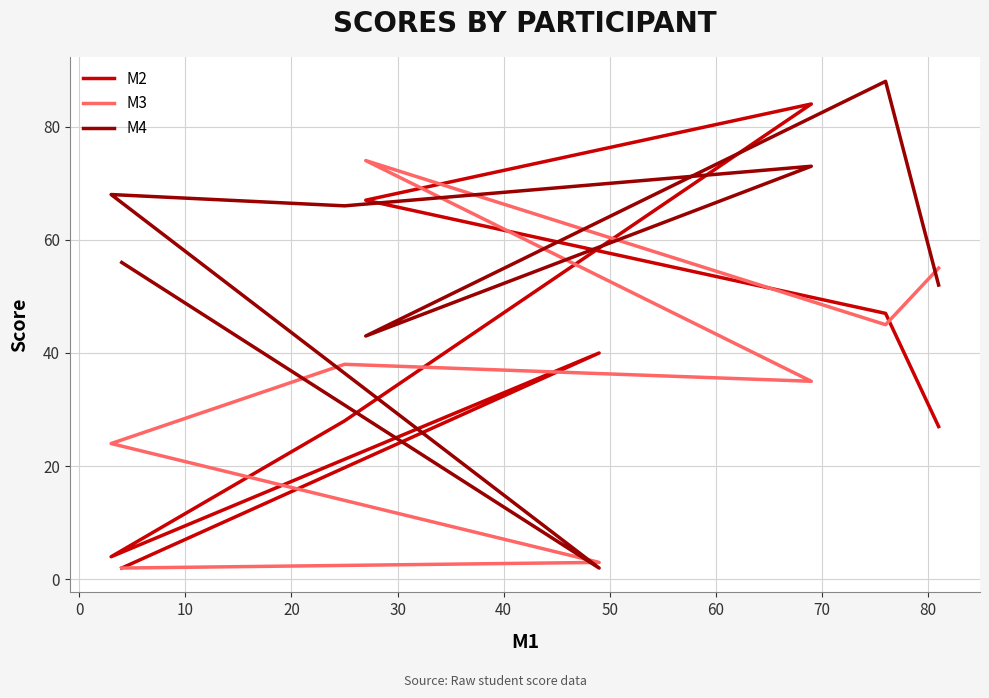

Reading left to right, list all the values displayed in this chart.

M2: 2	40	4	28	84	67	47	27
M3: 2	3	24	38	35	74	45	55
M4: 56	2	68	66	73	43	88	52